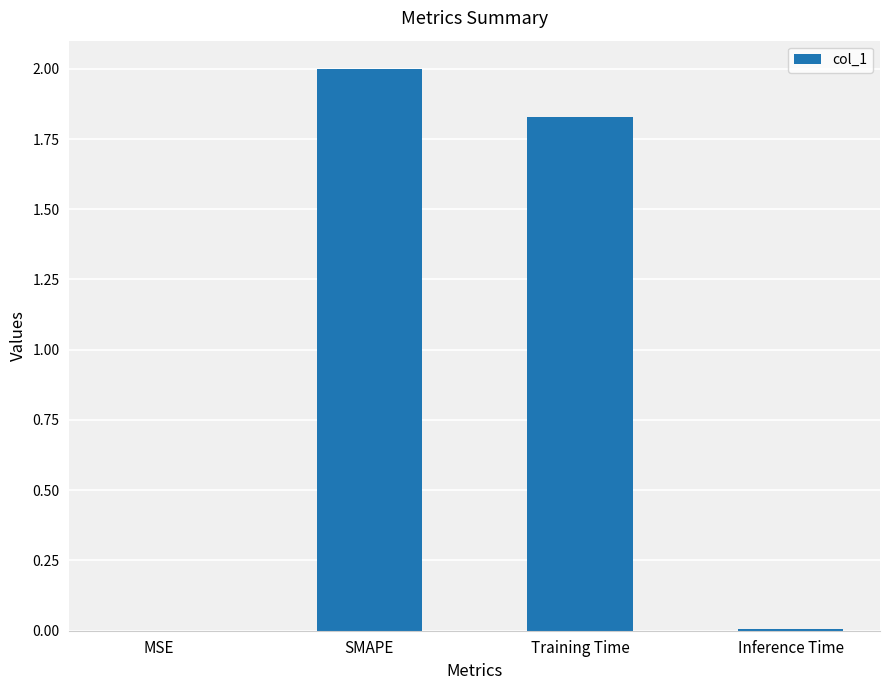

What is the sum of all values?

3.8